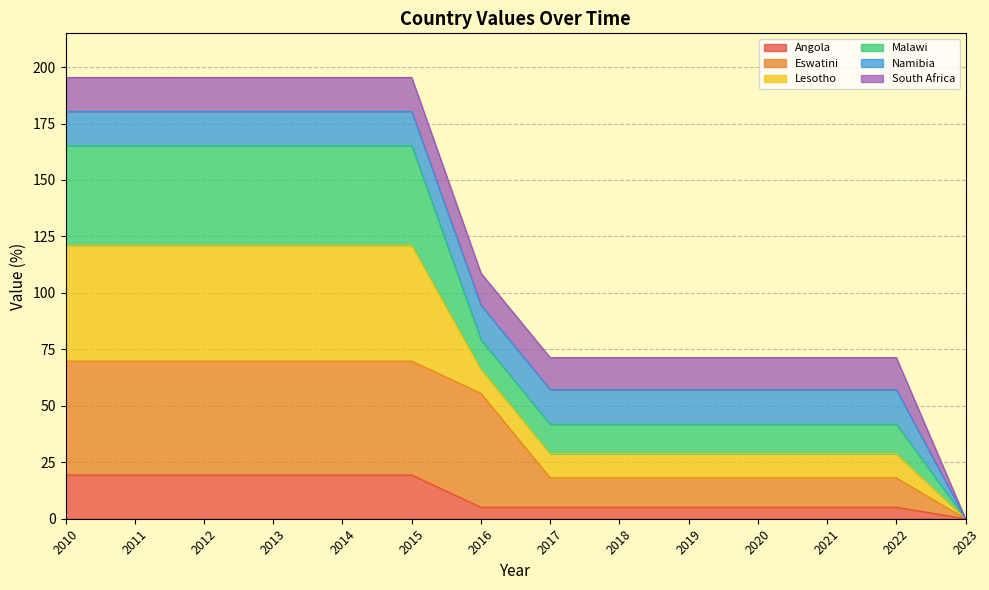

Which category has the lowest value in the Lesotho series?

2023